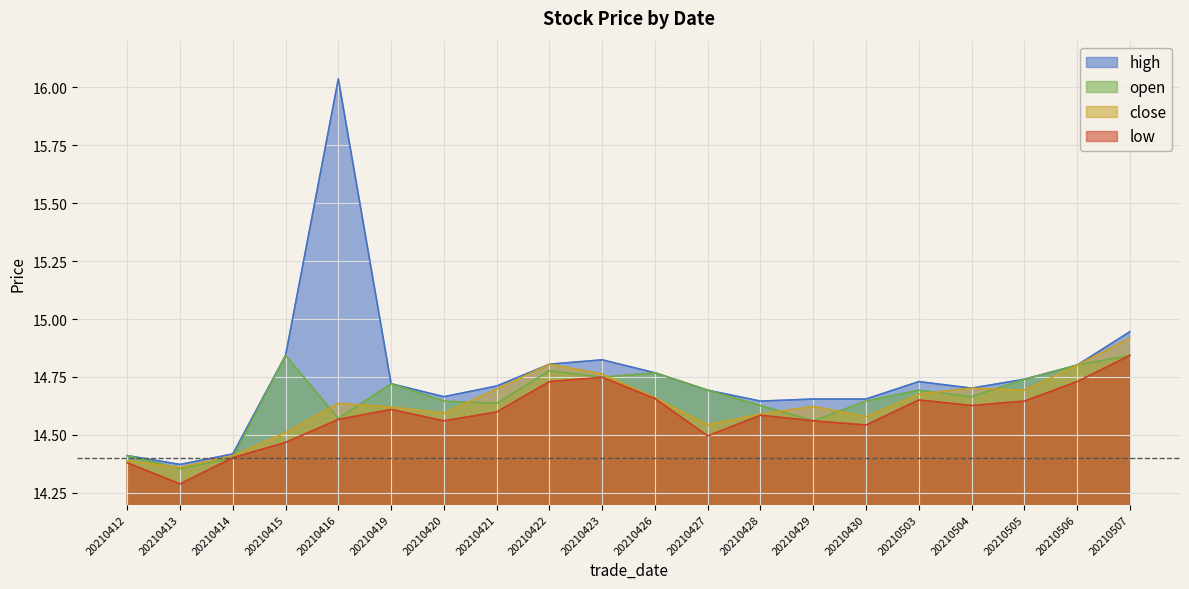

True or false: low and open cross at least once.

False